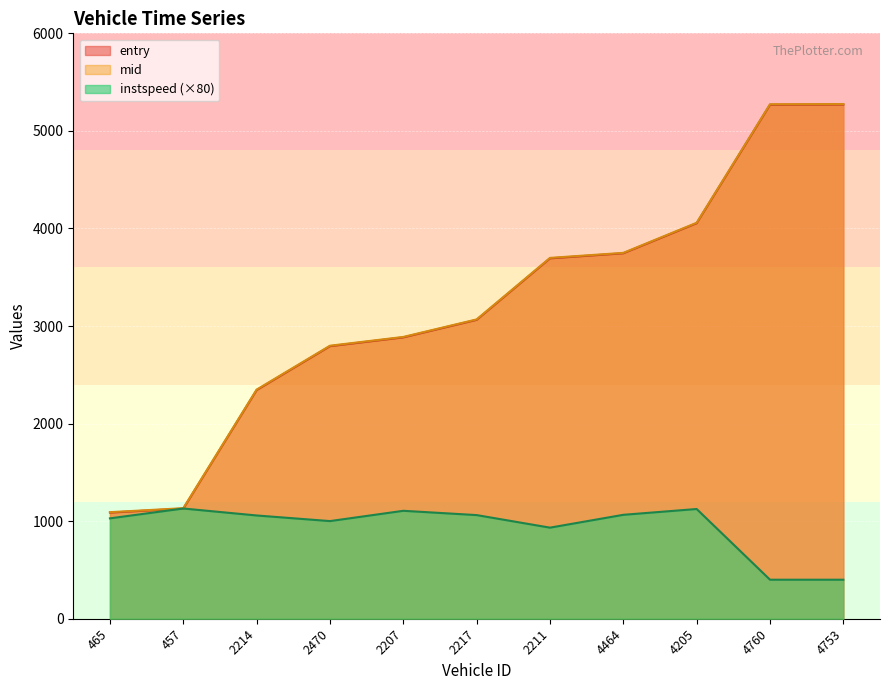

What is the maximum value for instspeed?

1129.7